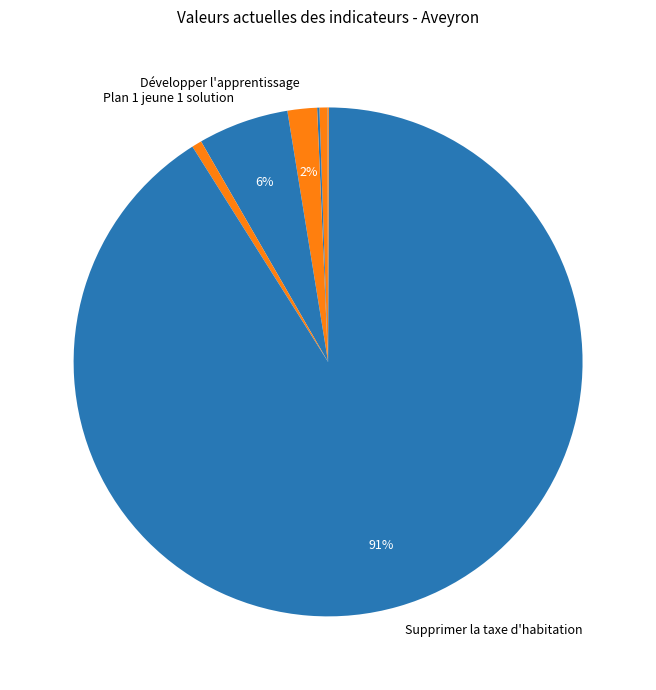

Rank the categories by value from highest to lowest.

Supprimer la taxe d'habitation, Plan 1 jeune 1 solution, Développer l'apprentissage, Pacte d'ambition insertion, Numérisation (chèque numérique), Numérisation (diagnostics), Garantir l'égalité professionnelle, Aide de France Relance aux entreprises